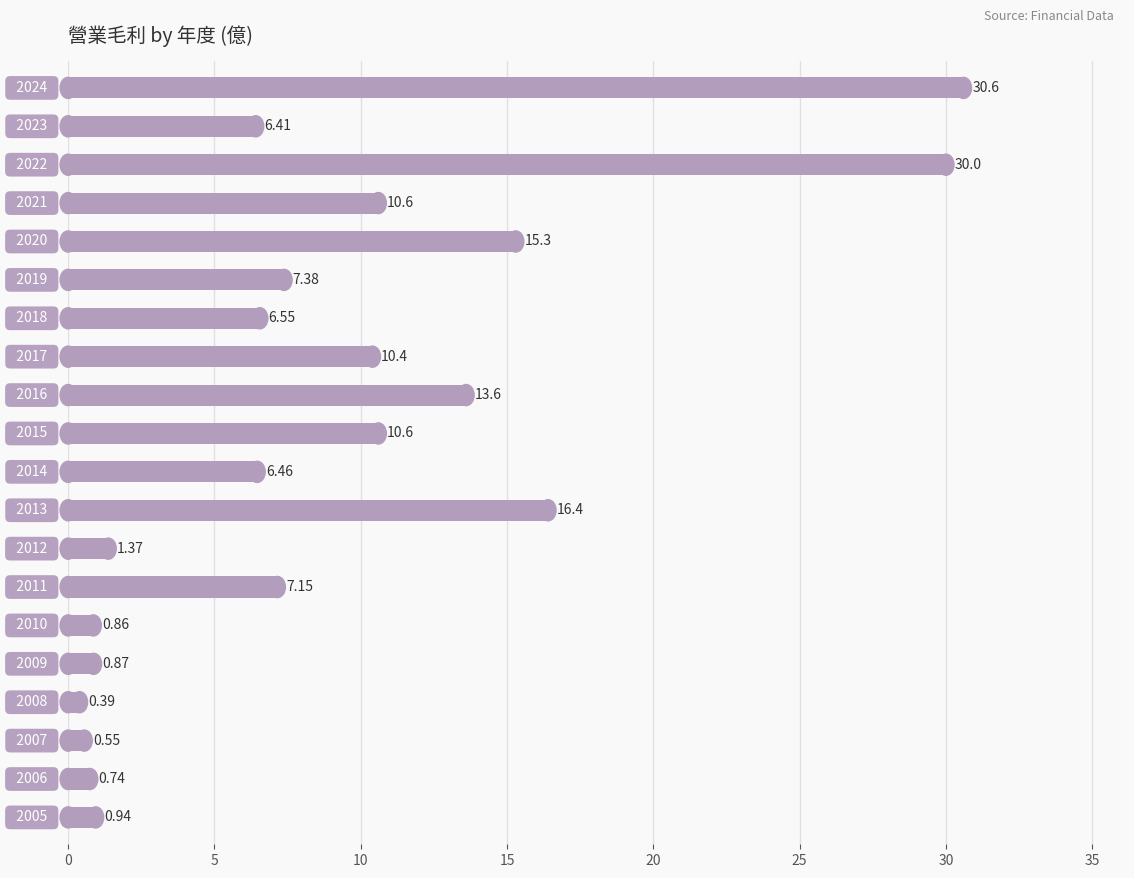

What is the difference between the maximum and minimum values?

30.2